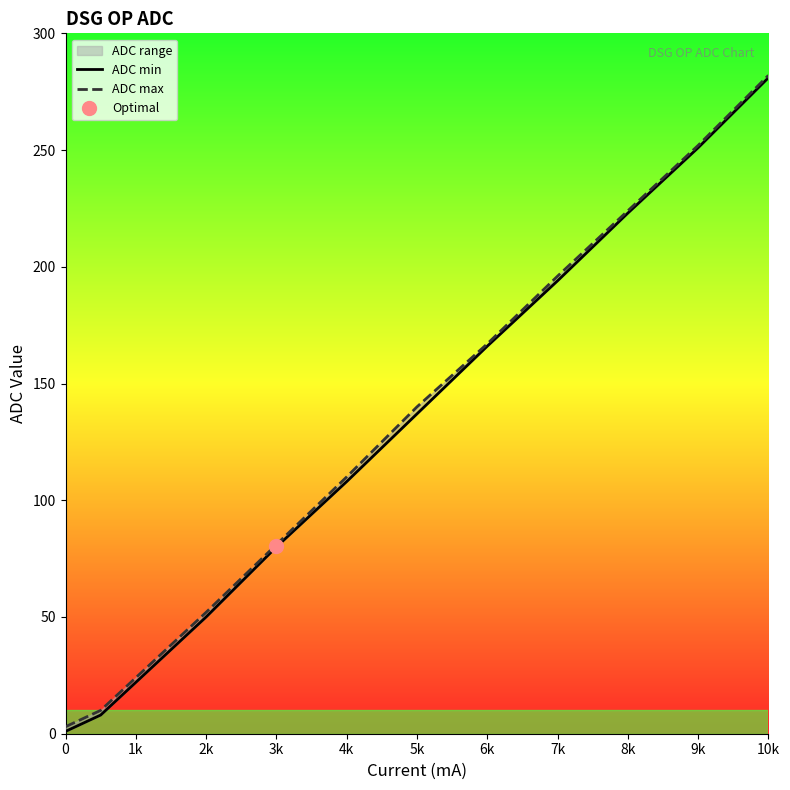

Which series has the widest spread of values?

ADC min